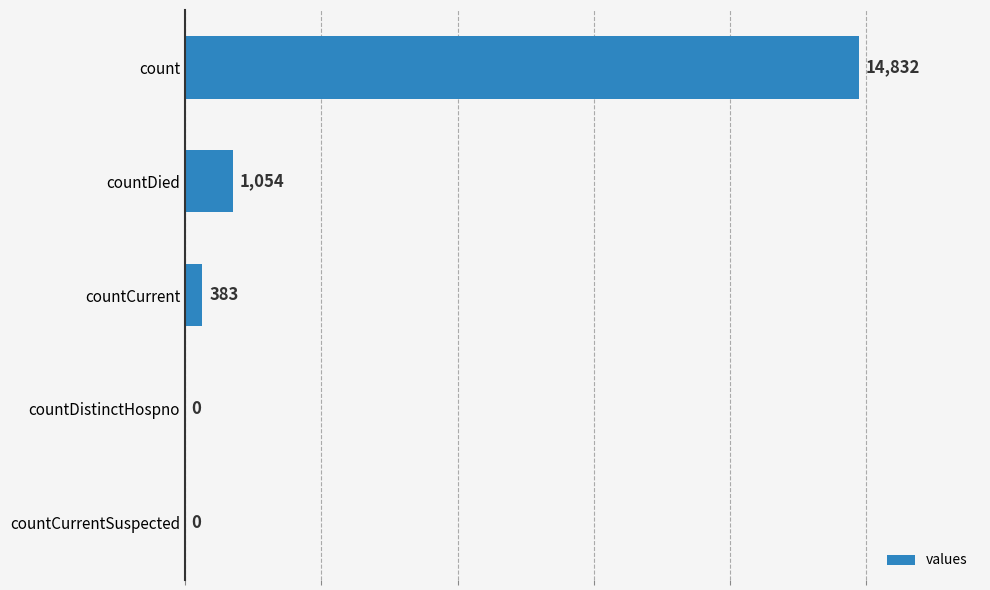

What is the change in value from countDied to countDistinctHospno?

-1054